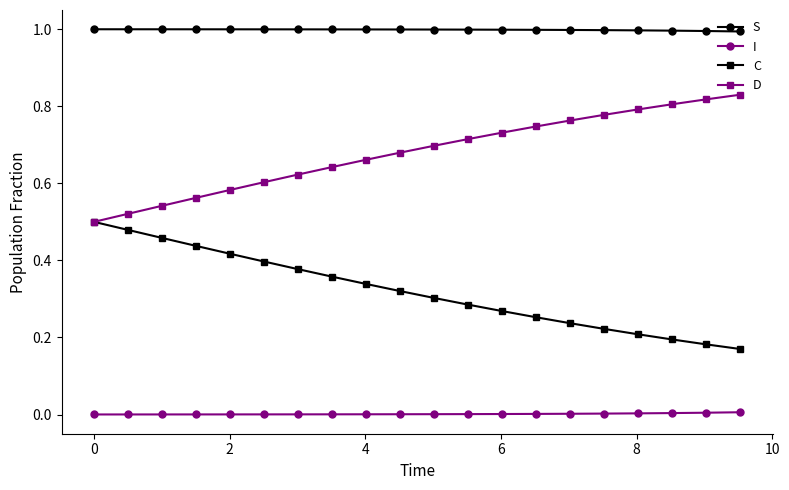

Count the D values in the range 0 to 1.

20